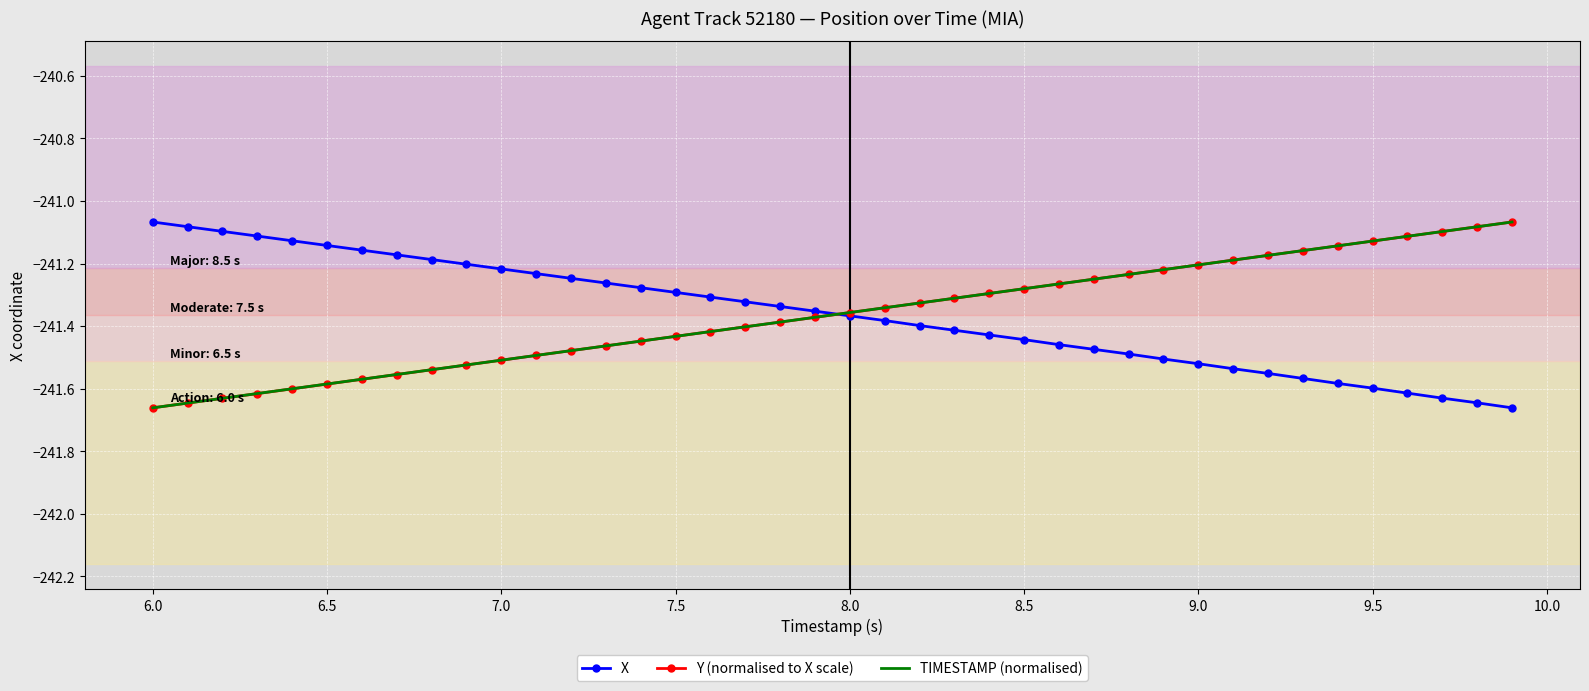

What is the difference between the maximum and minimum values in the Y (normalised to X scale) series?

0.6